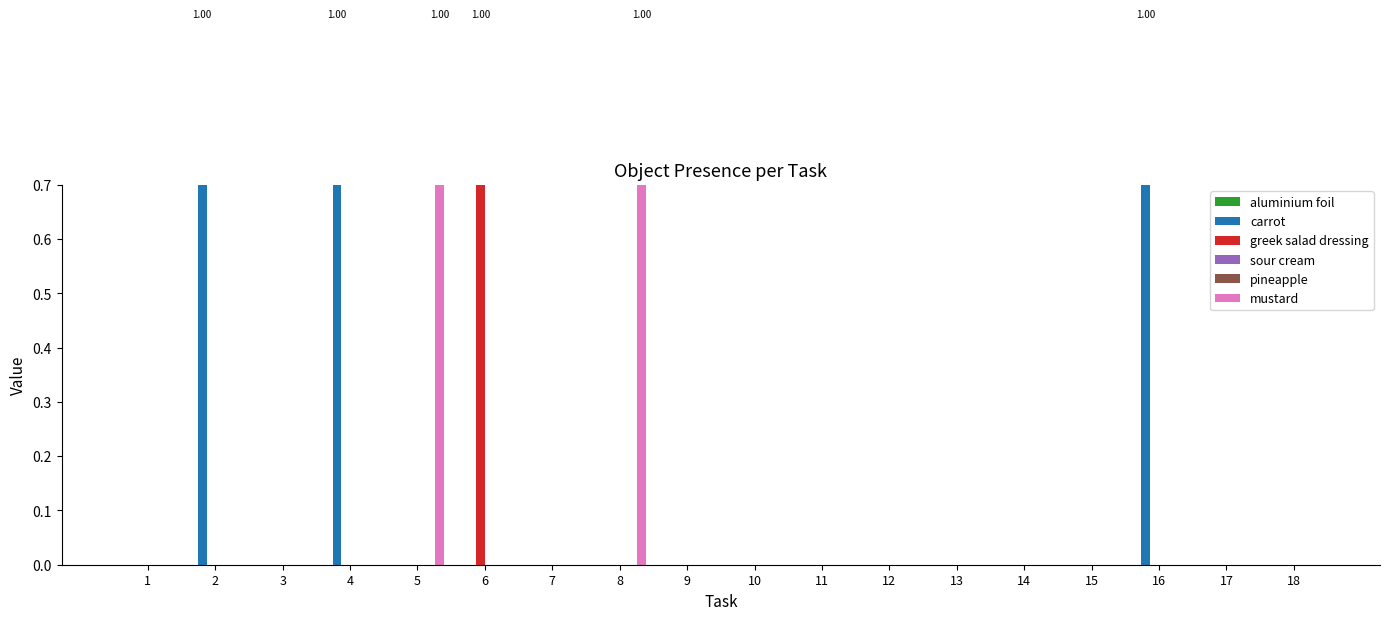

Rank the series at 7 from highest to lowest value.

aluminium foil, carrot, greek salad dressing, sour cream, pineapple, mustard